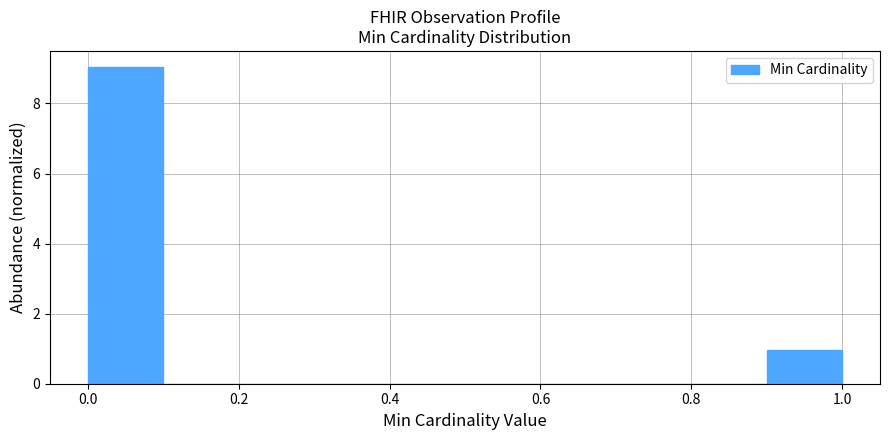

Reading left to right, transcribe this chart: for each bar, give the range it covers on the x-axis and its height. The values are not printed on the chart, so give them approximately, as read against the axis.

0.0 to 0.1: 9
0.1 to 0.2: 0
0.2 to 0.3: 0
0.3 to 0.4: 0
0.4 to 0.5: 0
0.5 to 0.6: 0
0.6 to 0.7: 0
0.7 to 0.8: 0
0.8 to 0.9: 0
0.9 to 1.0: 1